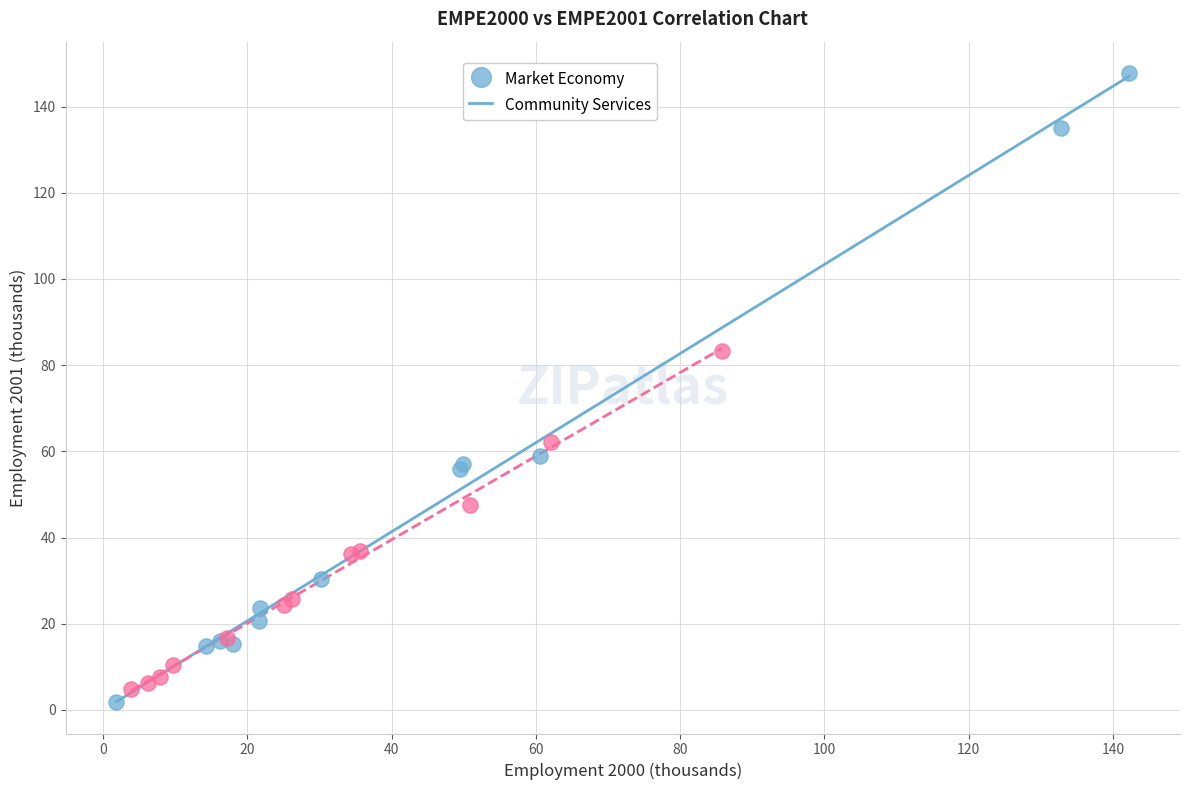

Which series contains the highest Y value?

Market Economy